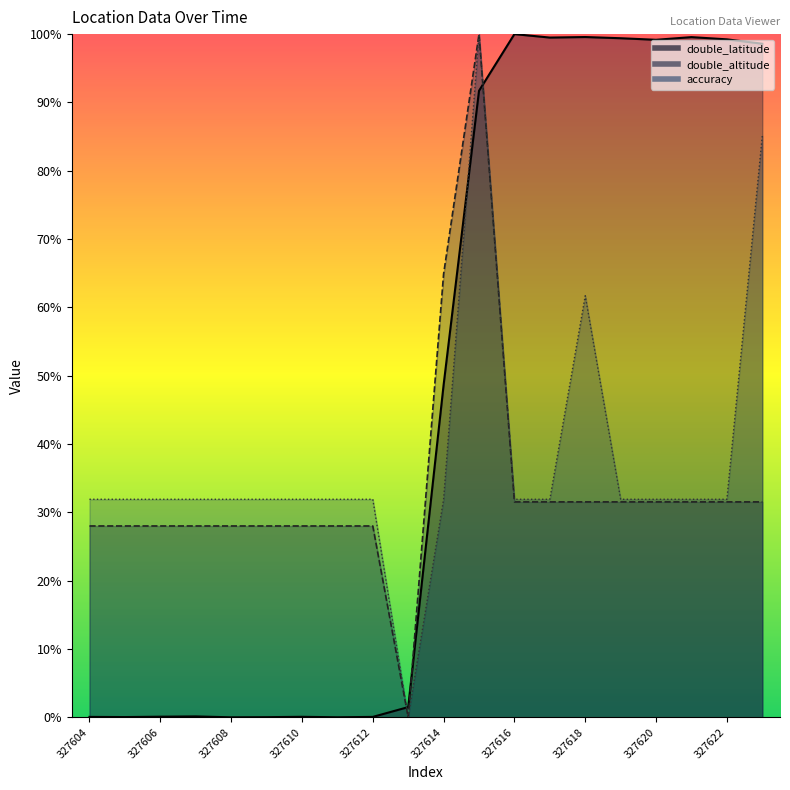

At which category does double_altitude reach its first local valley?

327613